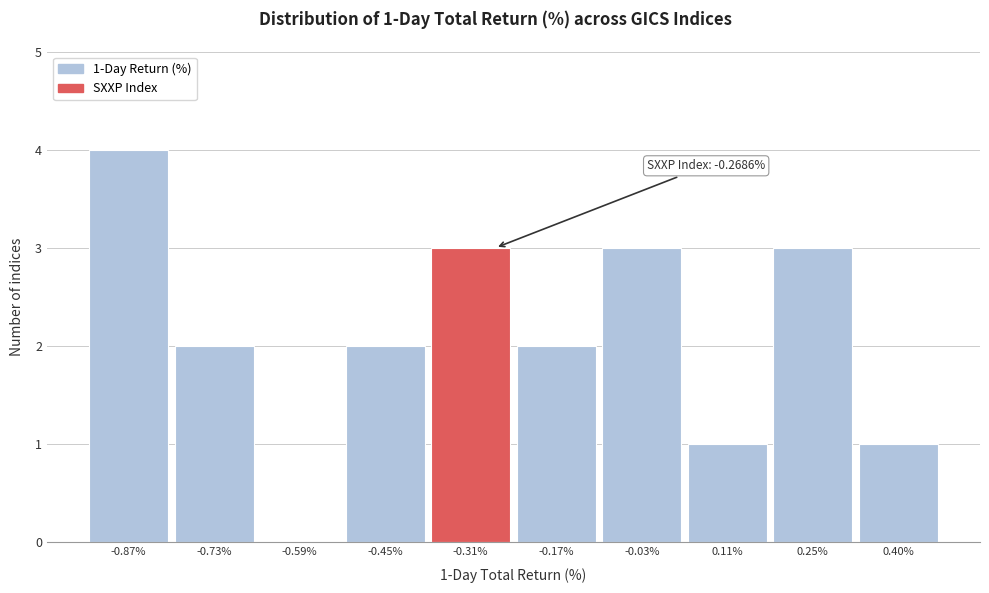

Which range on the x-axis has the tallest bar?

-0.94 to -0.80